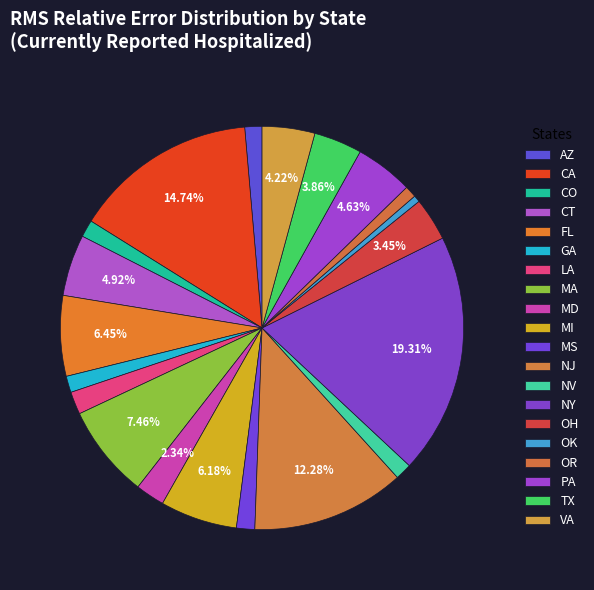

How many slices are in this pie chart?

20